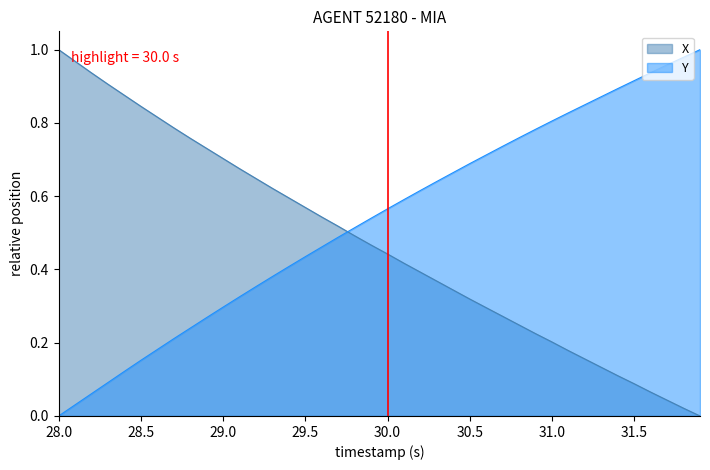

List the series in order of their overall mean, highest first.

Y, X